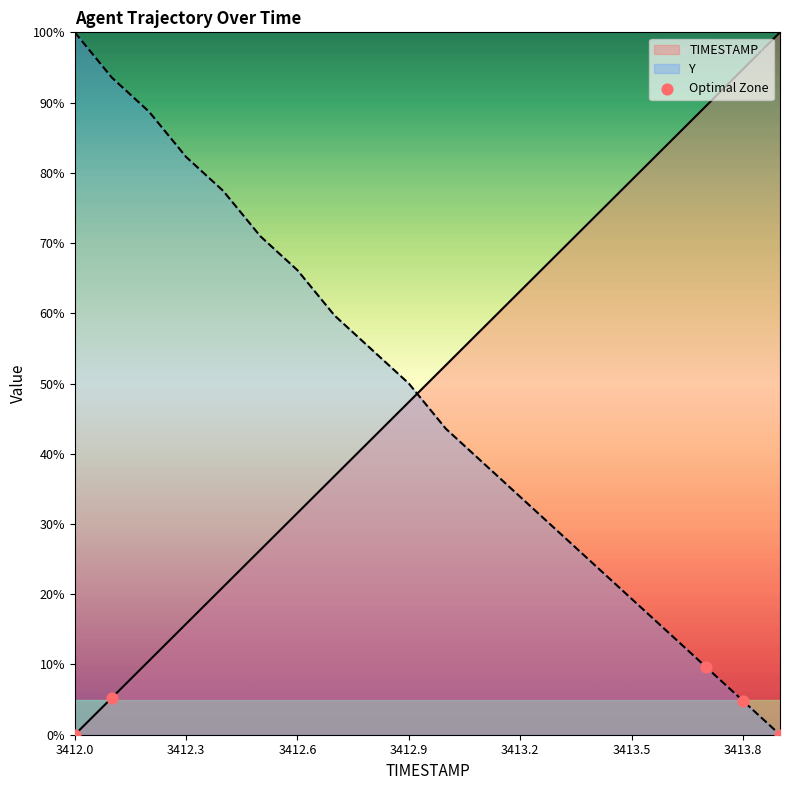

Is it true that TIMESTAMP equals 23.6 at 3412.3?

False